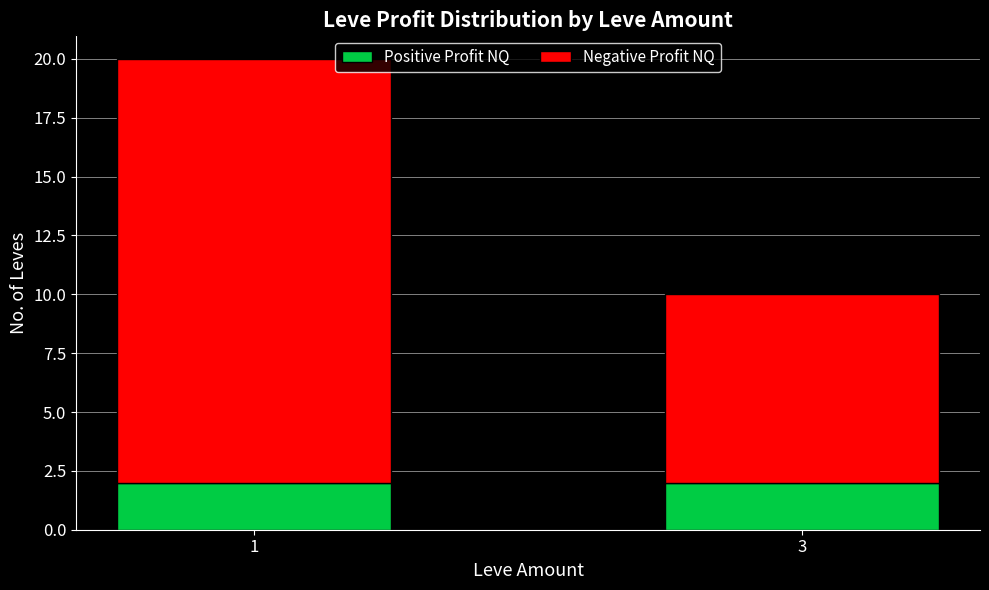

Is it true that Positive Profit NQ equals 1 at 1?

False